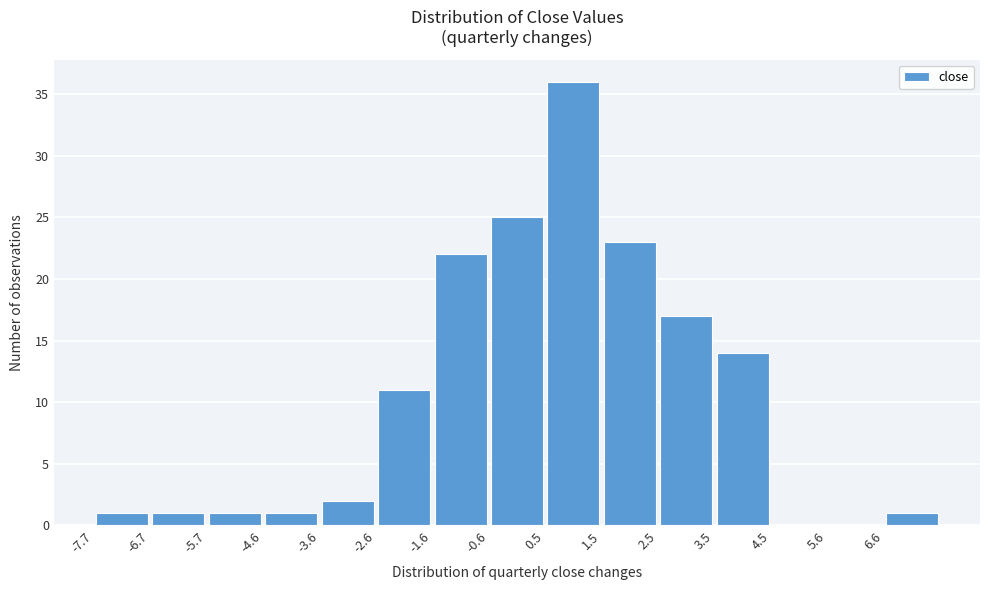

Reading left to right, list every bar in this chart as the range it spans on the x-axis followed by its height. Neither the bar edges nor the heights are printed on the chart, so give them approximately, as read against the axes.

-7.70 to -6.68: 1
-6.68 to -5.66: 1
-5.66 to -4.64: 1
-4.64 to -3.62: 1
-3.62 to -2.60: 2
-2.60 to -1.58: 11
-1.58 to -0.56: 22
-0.56 to 0.46: 25
0.46 to 1.48: 36
1.48 to 2.50: 23
2.50 to 3.52: 17
3.52 to 4.54: 14
4.54 to 5.56: 0
5.56 to 6.58: 0
6.58 to 7.60: 1